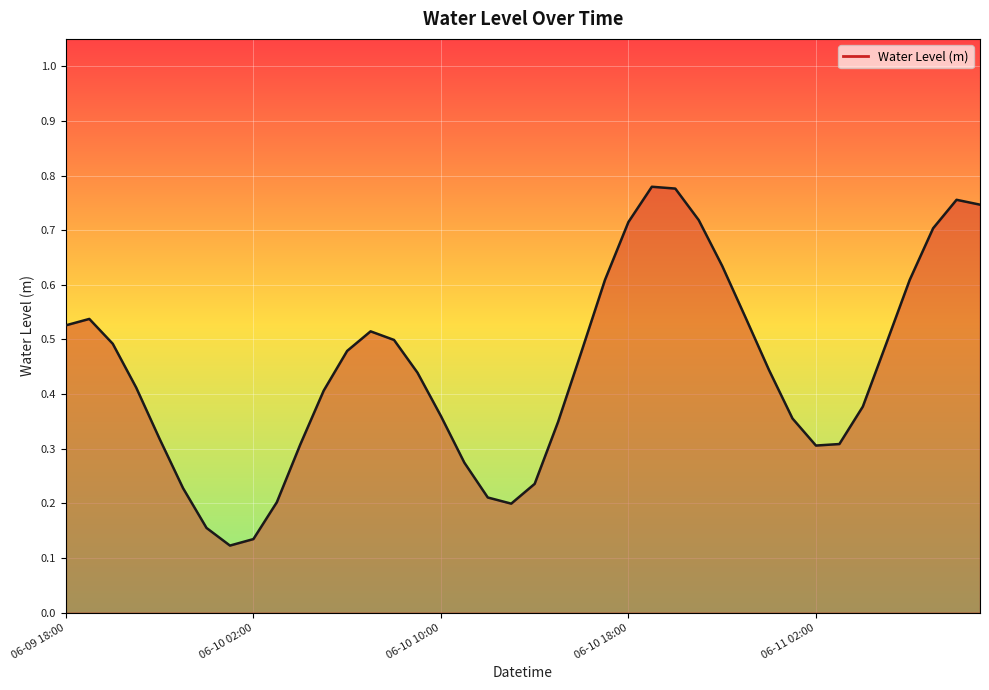

Is this an area chart (filled region under the line)?

Yes